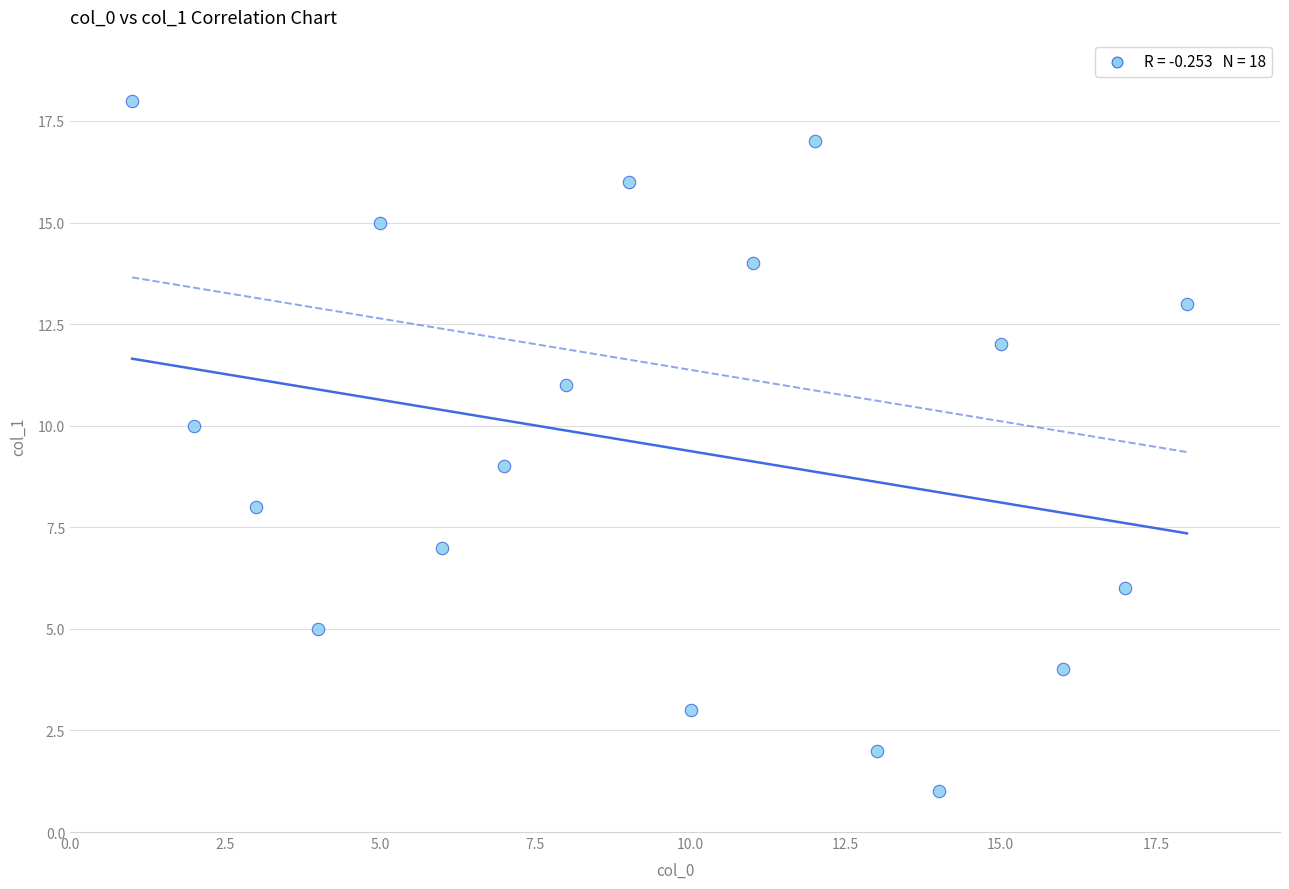

What is the range of Y values (max minus min)?

17